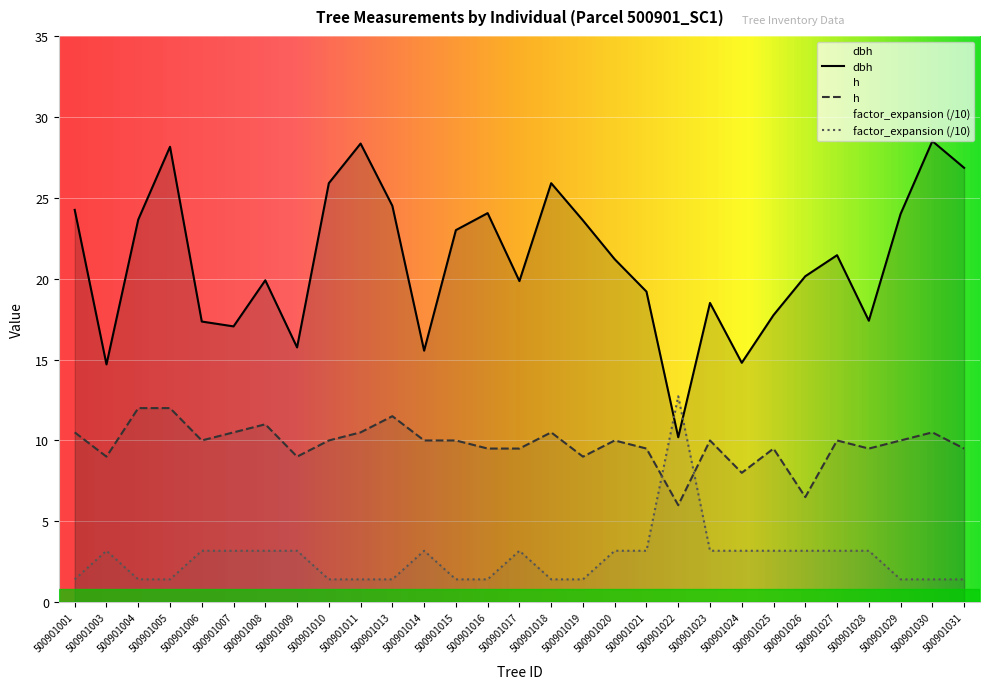

Is this an area chart (filled region under the line)?

No